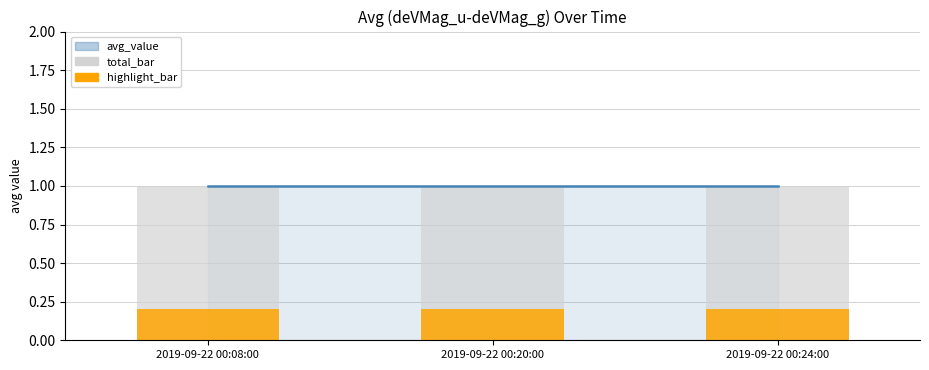

What is the lowest value of the avg_value series?

1.0